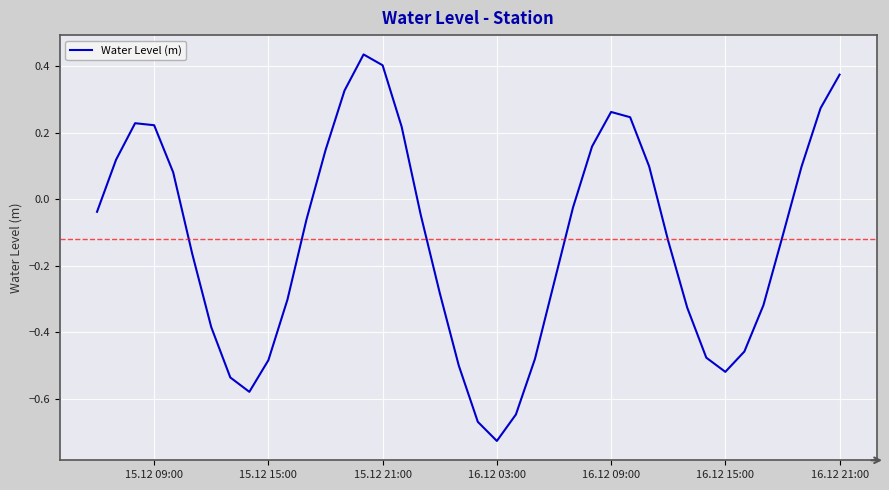

Is this an area chart (filled region under the line)?

No